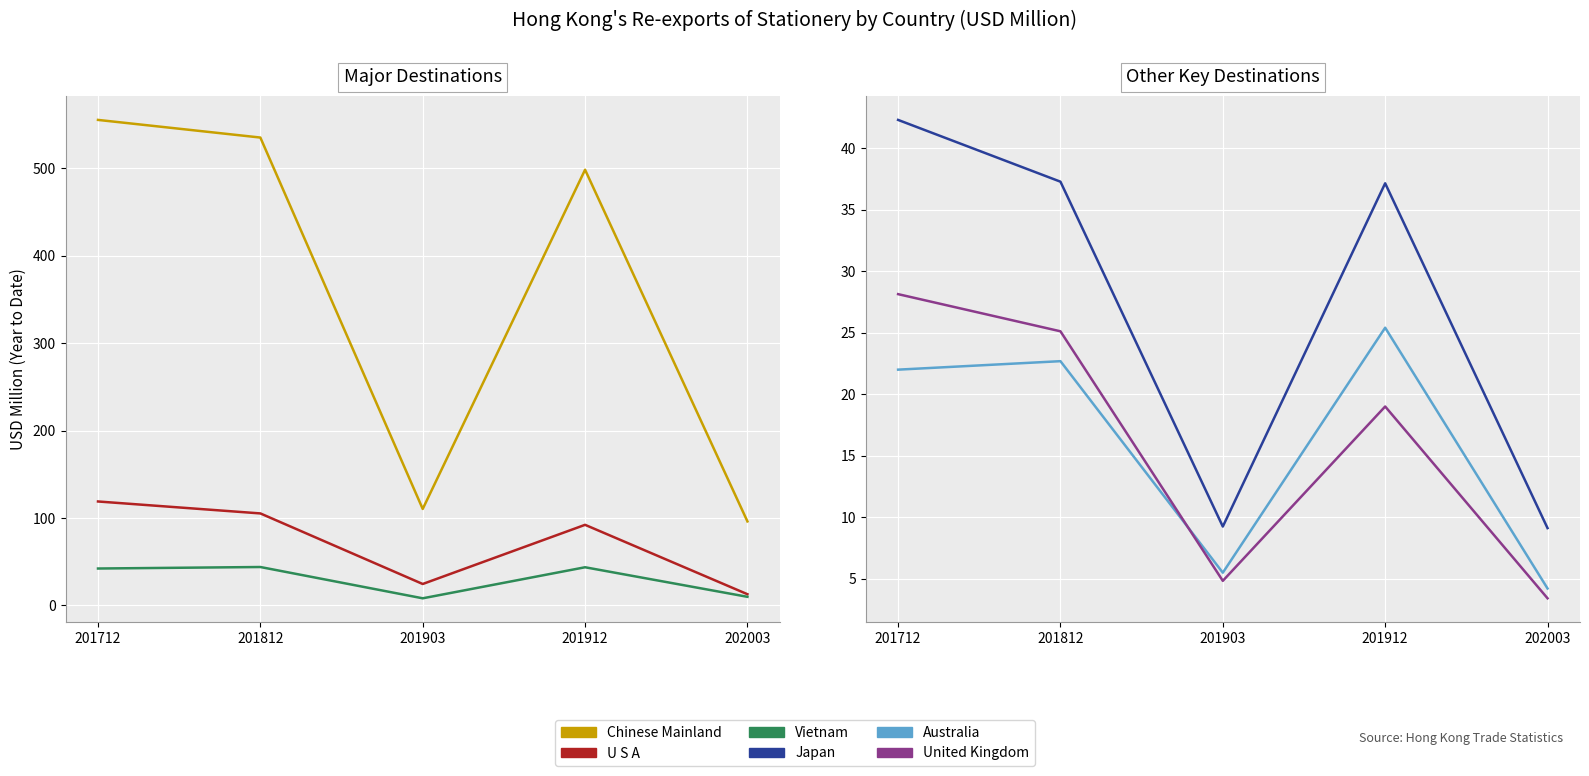

At 202003, list the series in order from largest to smallest.

CHINESE MAINLAND, U S A, VIETNAM, JAPAN, AUSTRALIA, UNITED KINGDOM